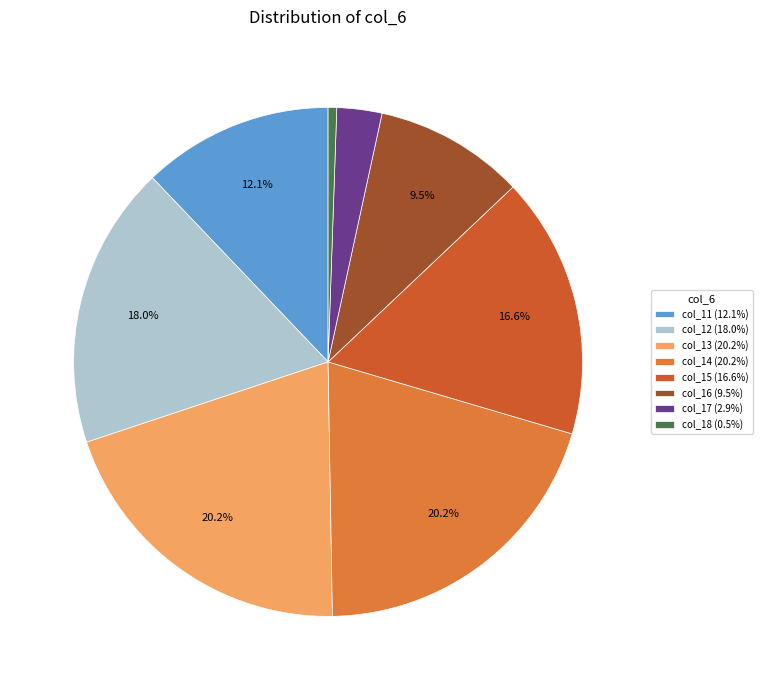

How many slices are in this pie chart?

8